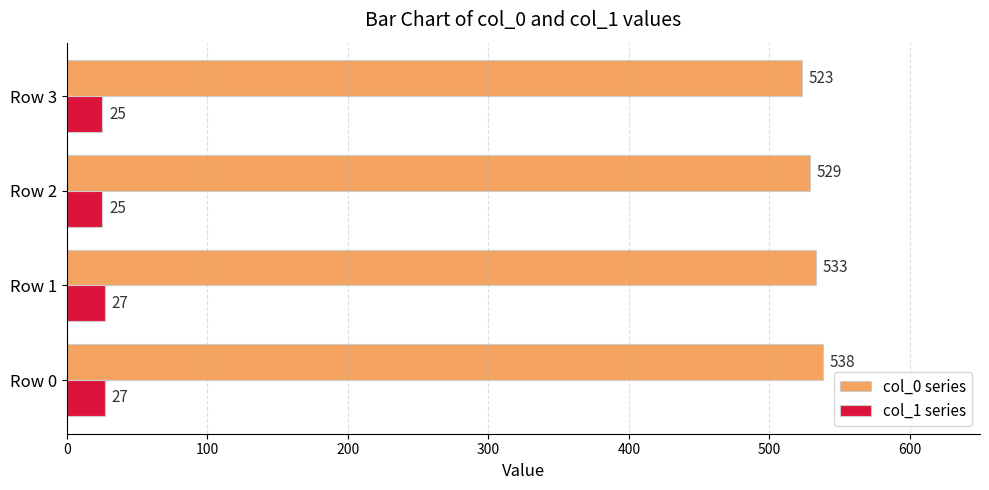

Which series has the largest range (max minus min)?

col_0 series